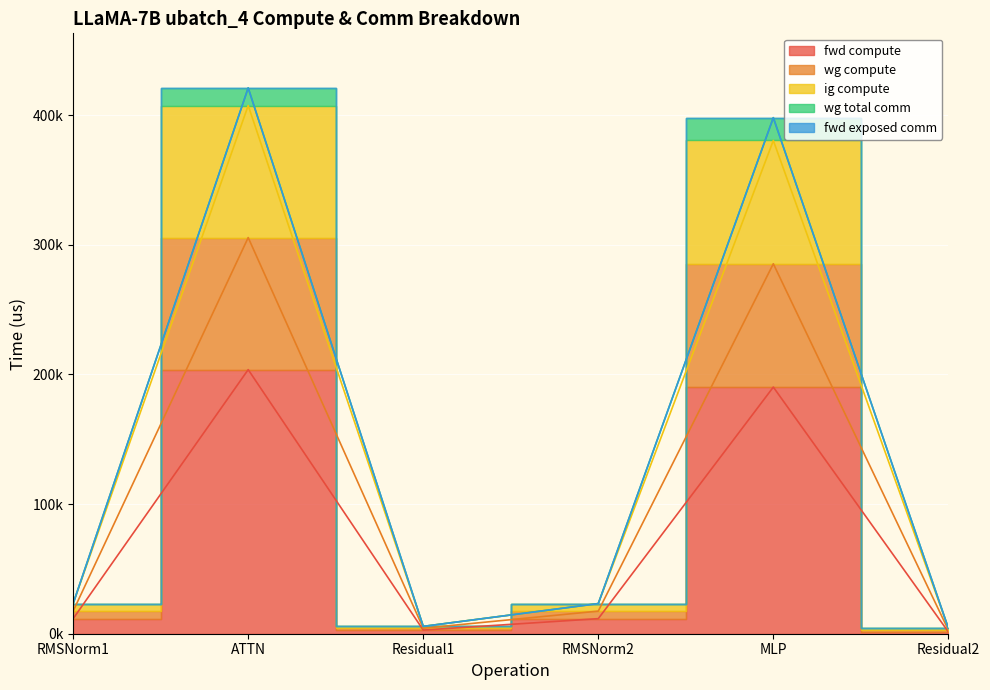

What is the label of the 2nd point from the left?

ATTN